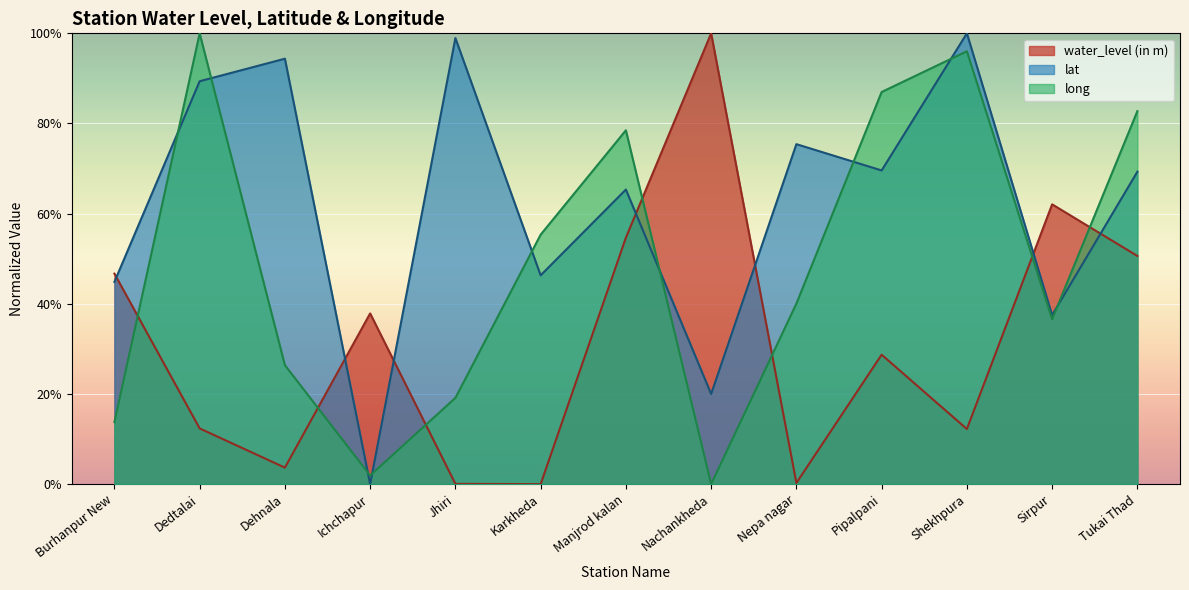

At how many categories does at least one series exceed 91?

5